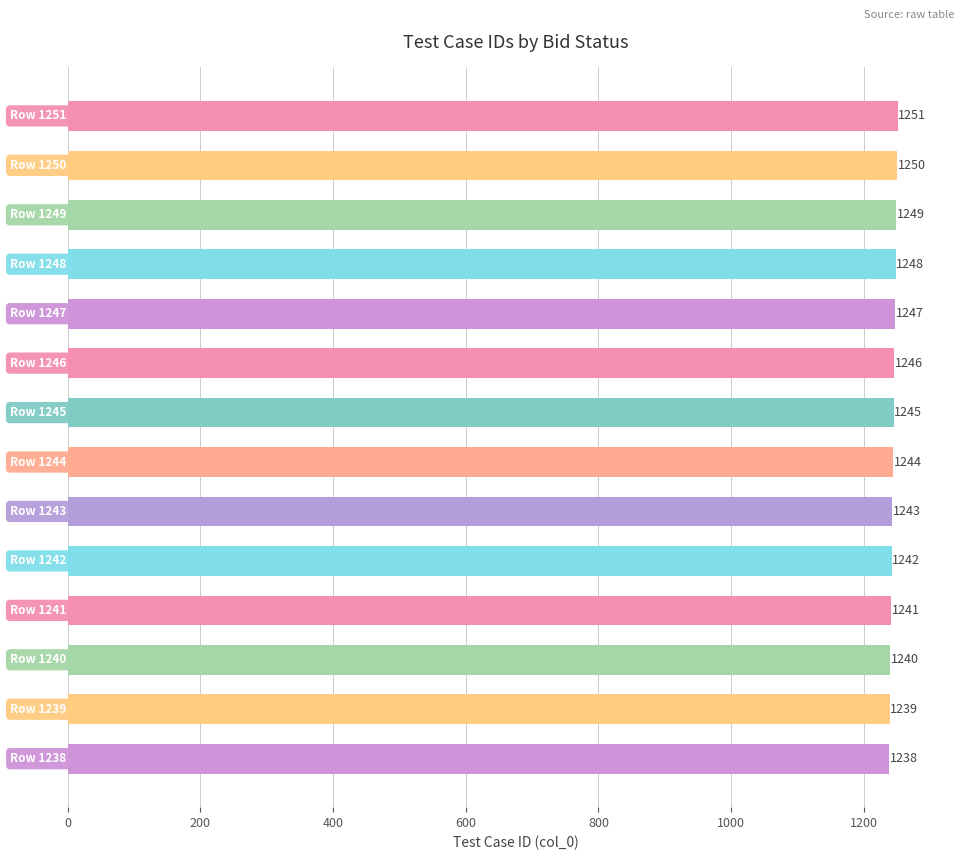

What is the greatest value displayed?

1251